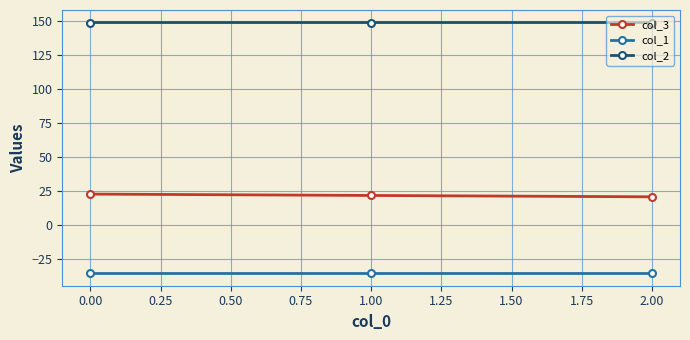

What are all the series names shown in the legend?

col_3, col_1, col_2